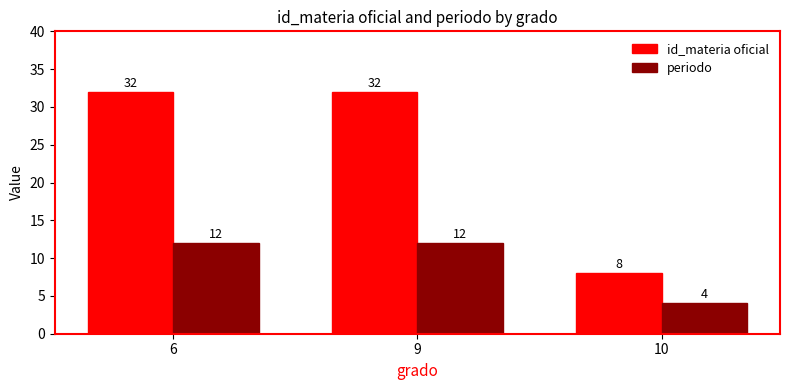

At 6, list the series in order from smallest to largest.

periodo, id_materia oficial